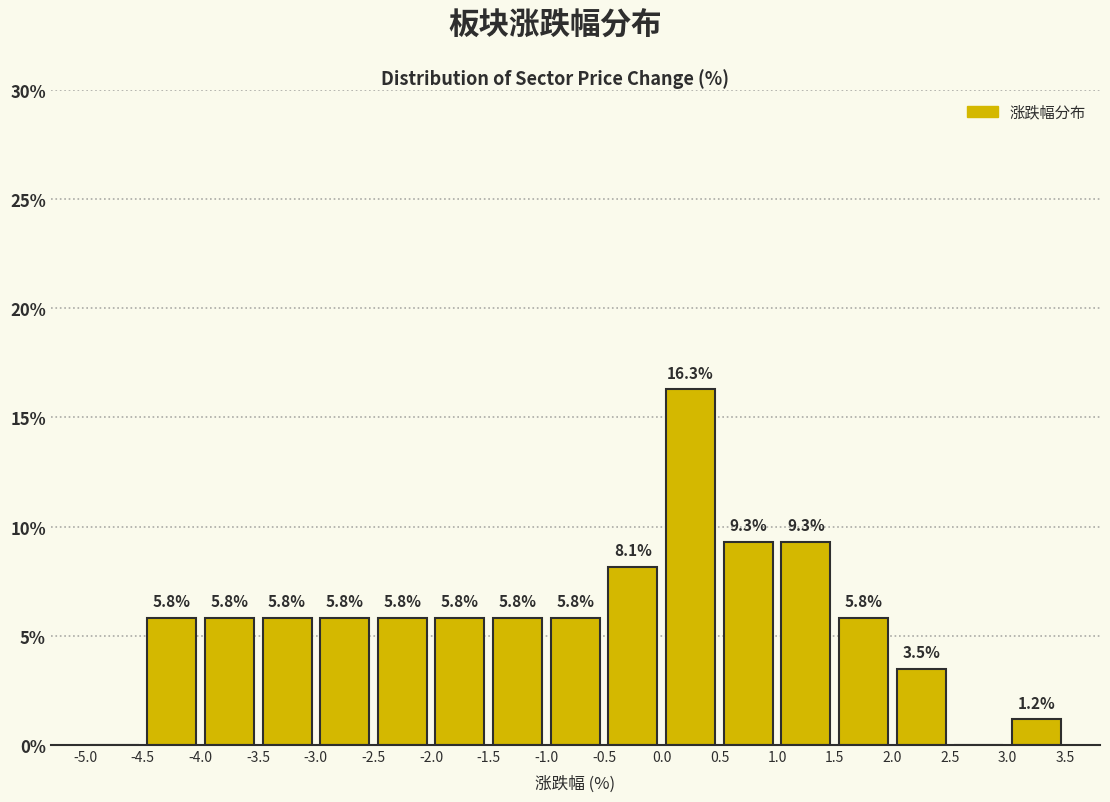

Over which range of the x-axis is the bar tallest?

0.0 to 0.5